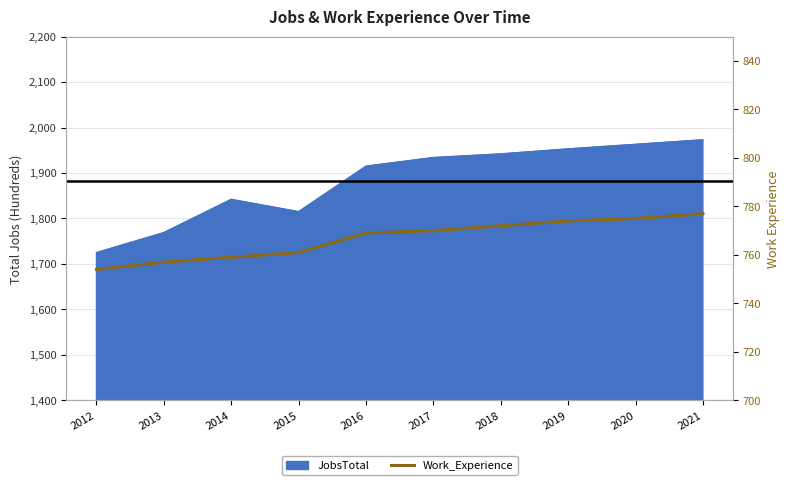

What is the smallest value displayed?

754